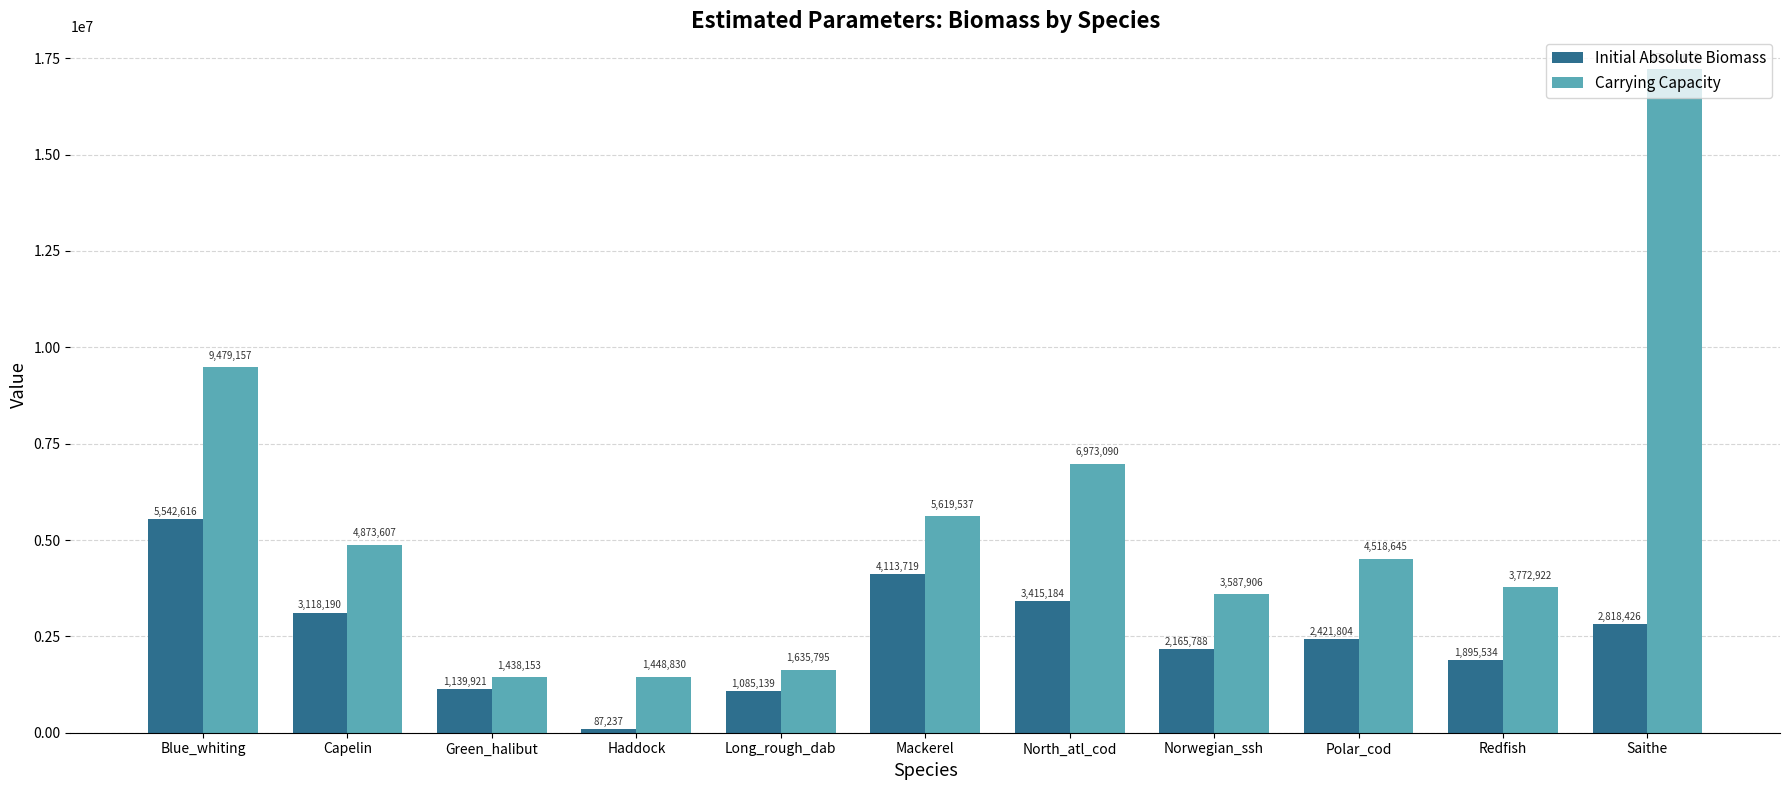

What value does the Initial Absolute Biomass series have at Haddock?

87236.7